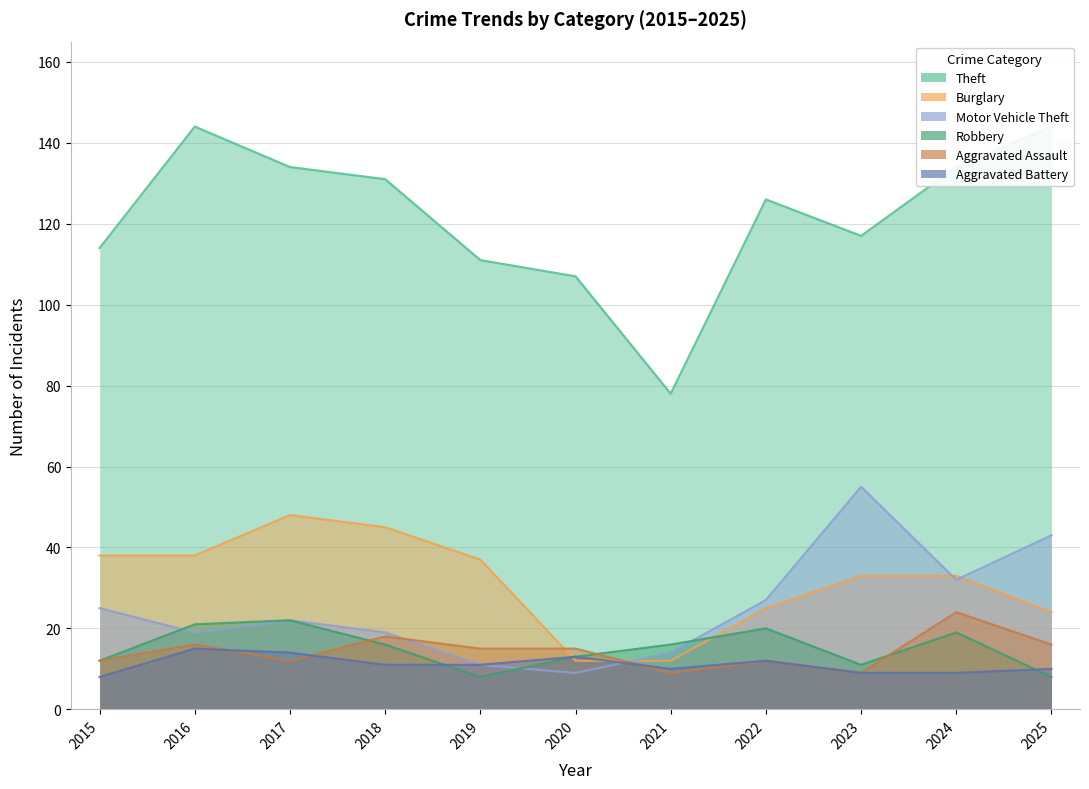

Which series has the largest total across all categories?

Theft